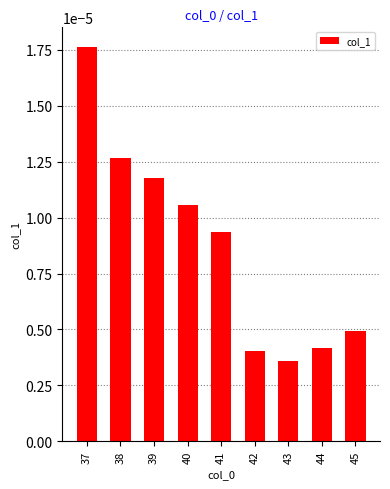

Rank the categories by value from highest to lowest.

37, 38, 39, 40, 41, 45, 44, 42, 43